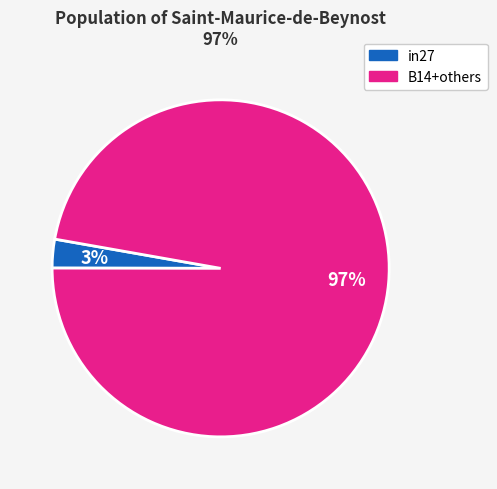

How many segments does this pie chart have?

2